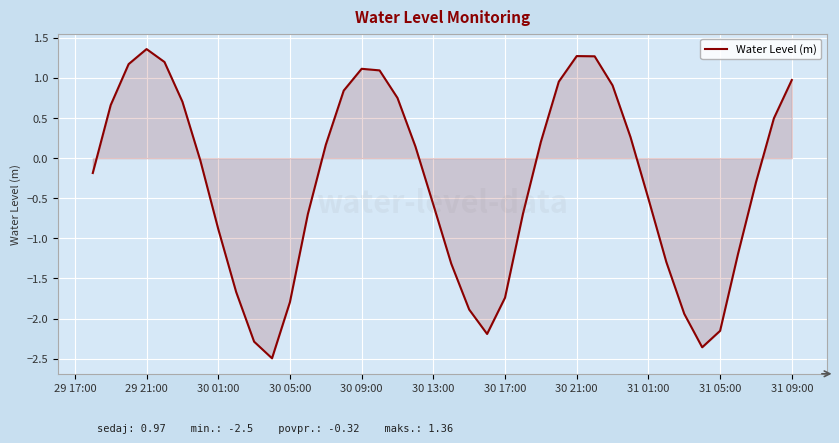

True or false: the data has more than 1 interior local peaks.

True